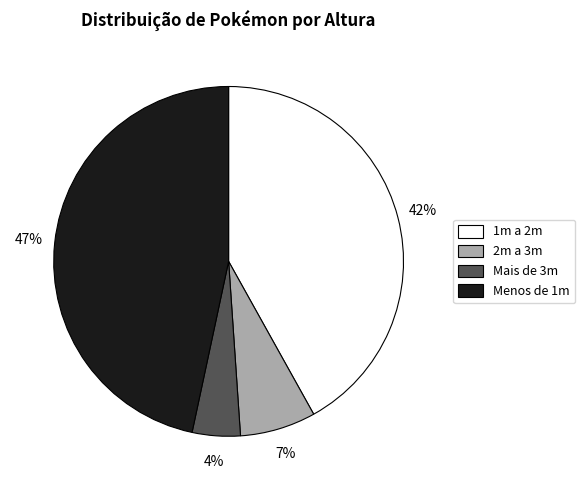

Which has a higher value, 1m a 2m or Mais de 3m?

1m a 2m